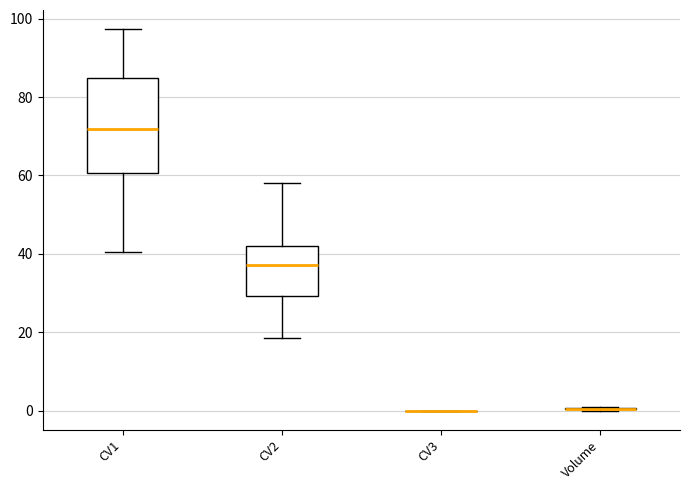

Comparing the boxes themselves (not the whiskers), which one is the tallest?

CV1